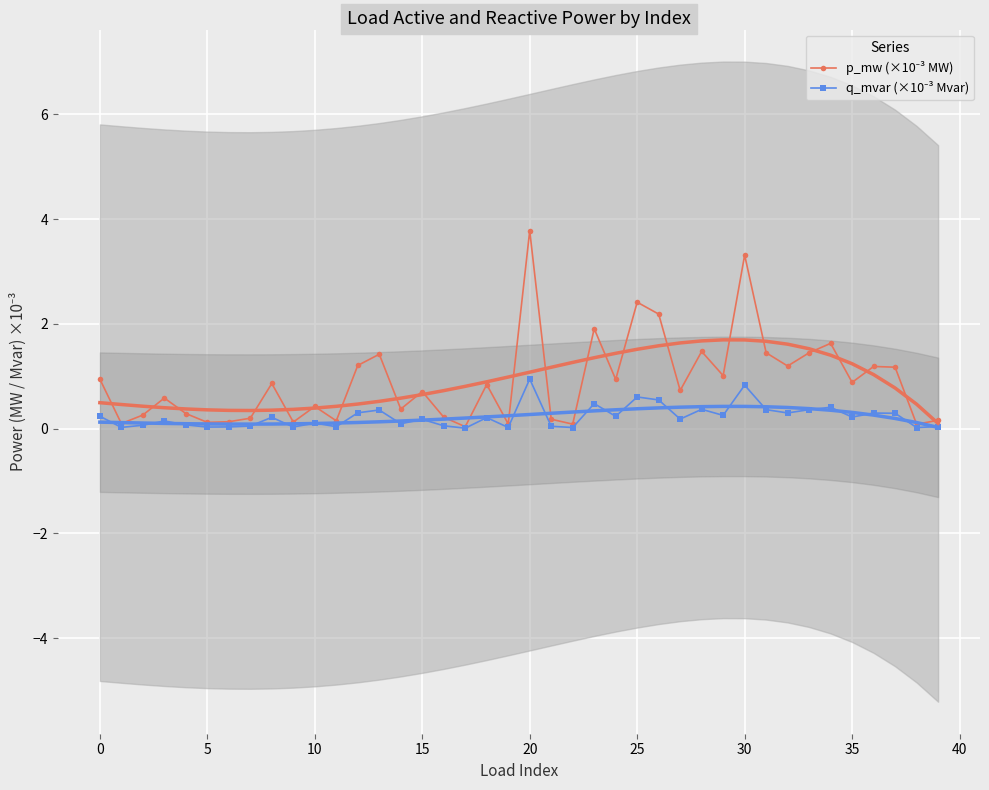

Which category has the lowest value in the p_mw (×10⁻³ MW) series?

17